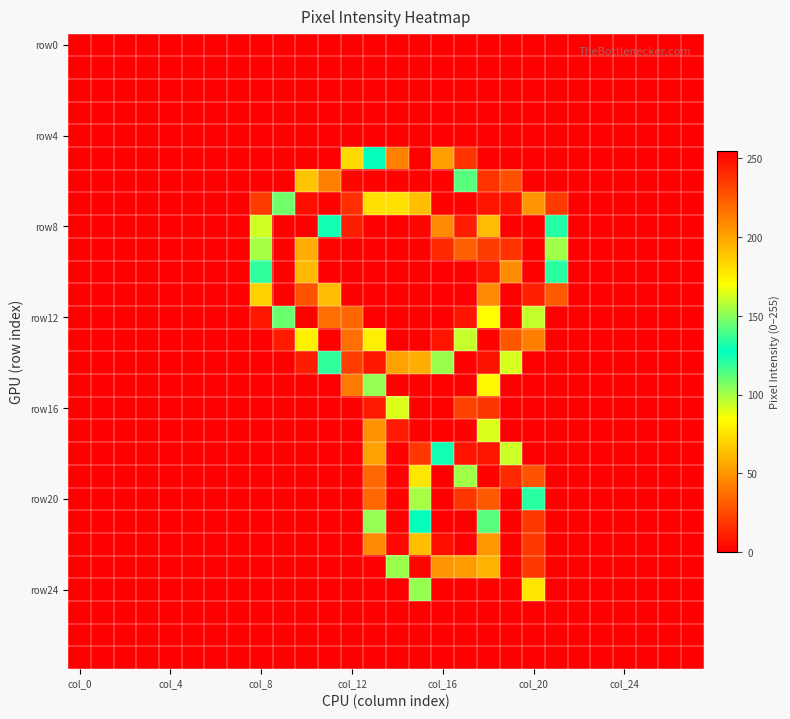

What is the maximum value shown in the chart?

255